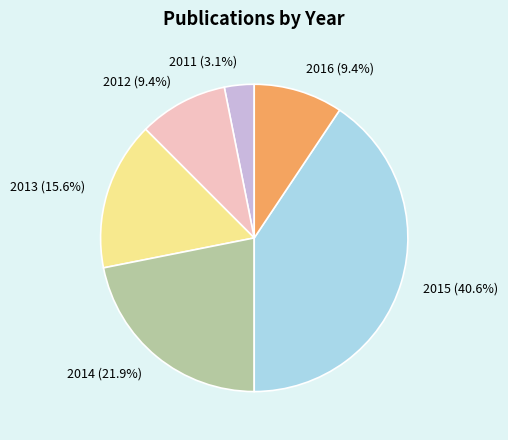

What percentage is the 2013 slice, to the nearest percent?

16%